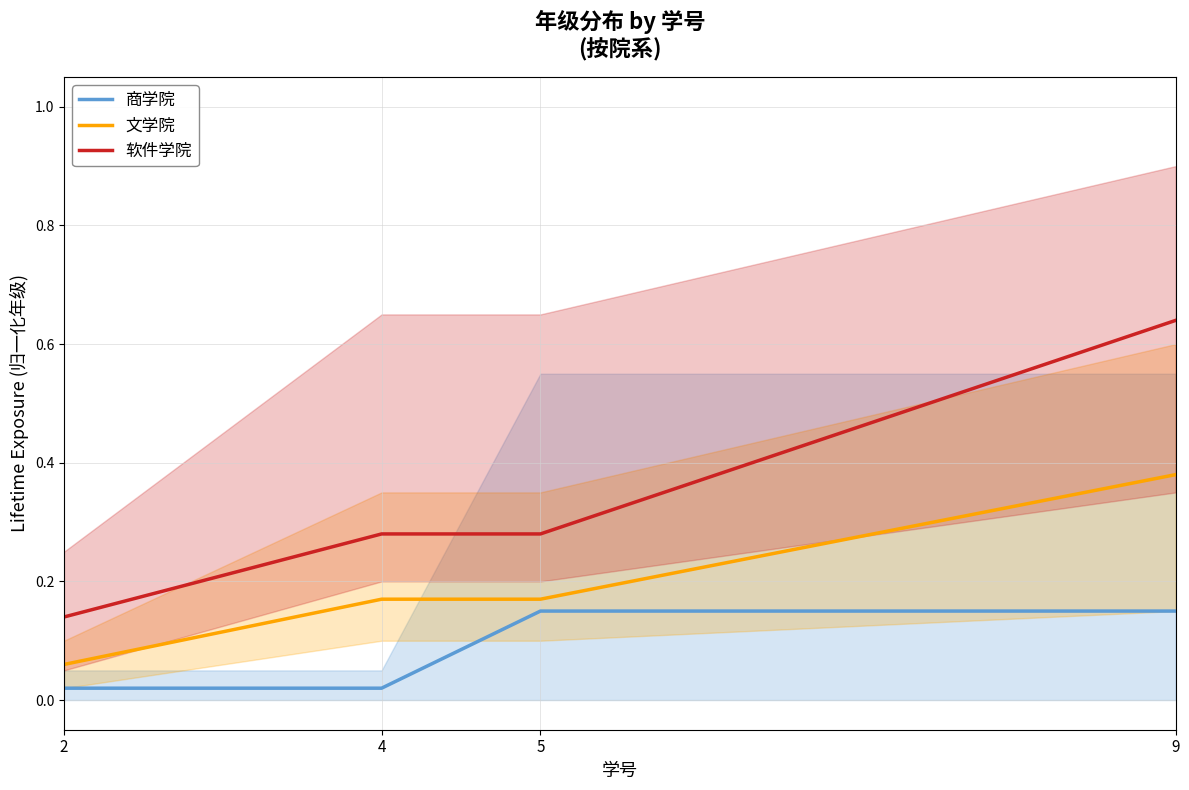

What is the total value across all series at 4?

0.5